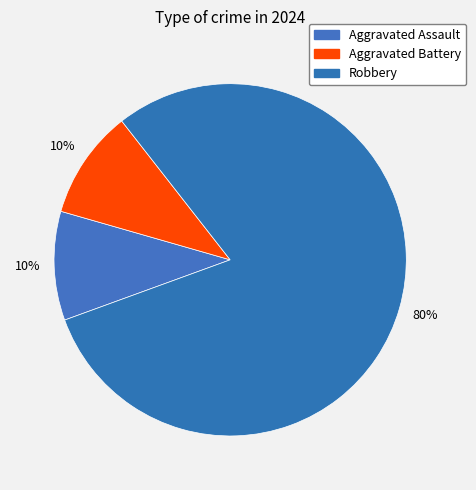

How much of the chart is everything except Aggravated Battery?

90.0%